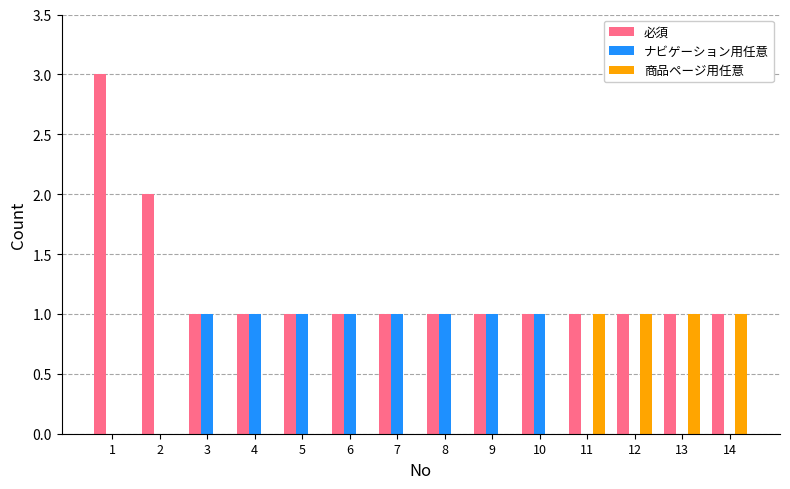

At which category is the sum across all series the highest?

1